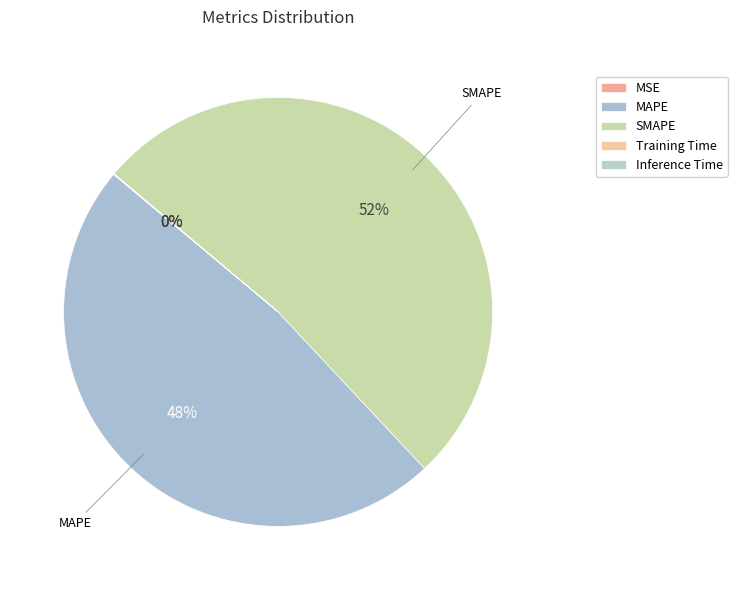

Rank the categories by value from highest to lowest.

SMAPE, MAPE, MSE, Training Time, Inference Time